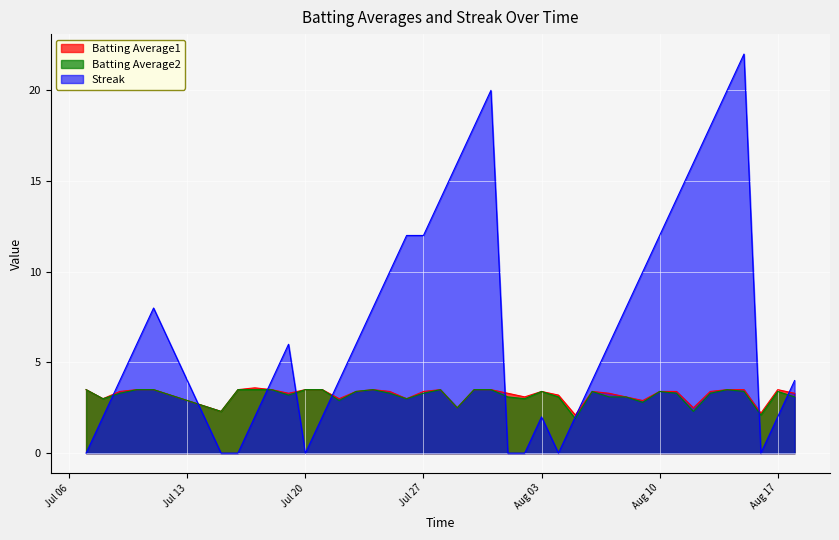

Rank the series at 2010-07-17 from lowest to highest value.

Streak, Batting Average2, Batting Average1